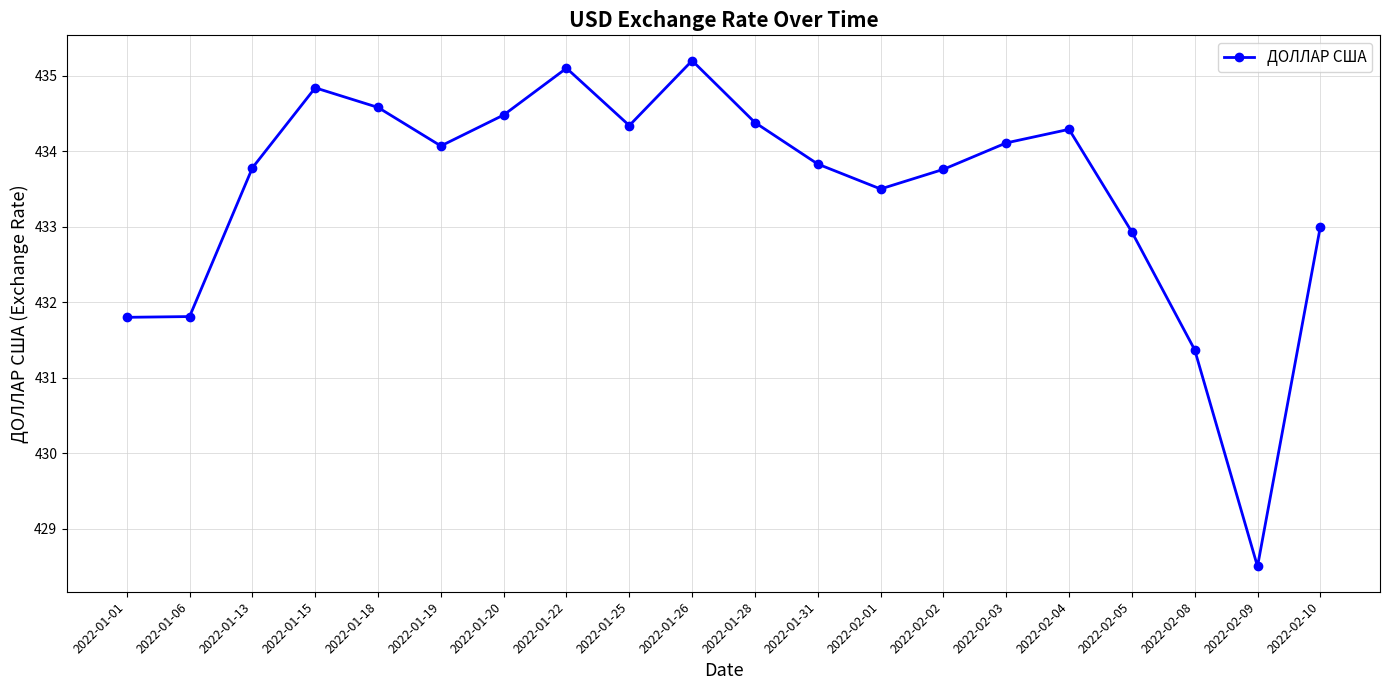

At which label is the value closest to 431?

2022-02-08